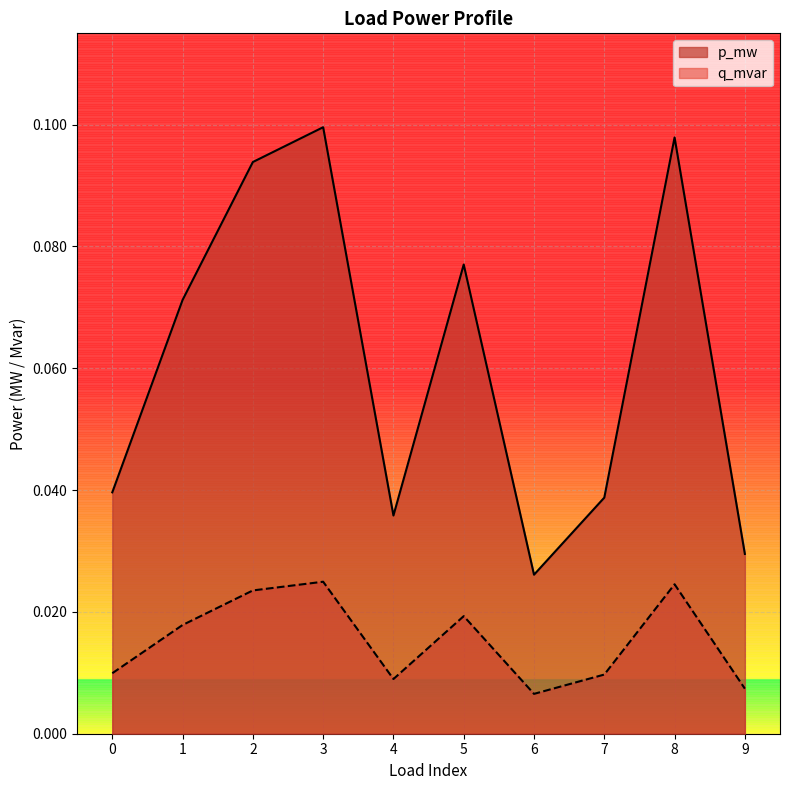

Reading left to right, extract all data points from this chart.

p_mw: 0.0	0.1	0.1	0.1	0.0	0.1	0.0	0.0	0.1	0.0
q_mvar: 0.0	0.0	0.0	0.0	0.0	0.0	0.0	0.0	0.0	0.0